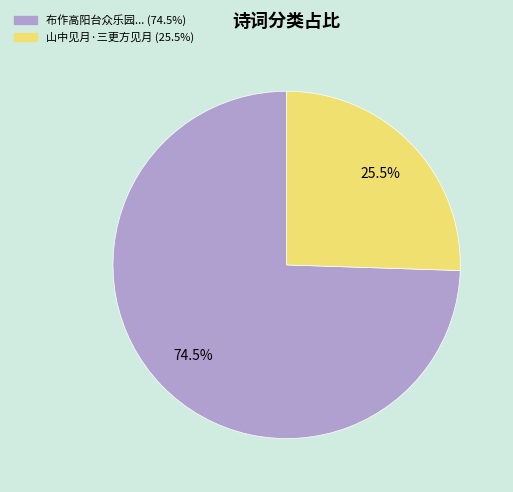

Is there any slice that represents more than half of the pie?

Yes